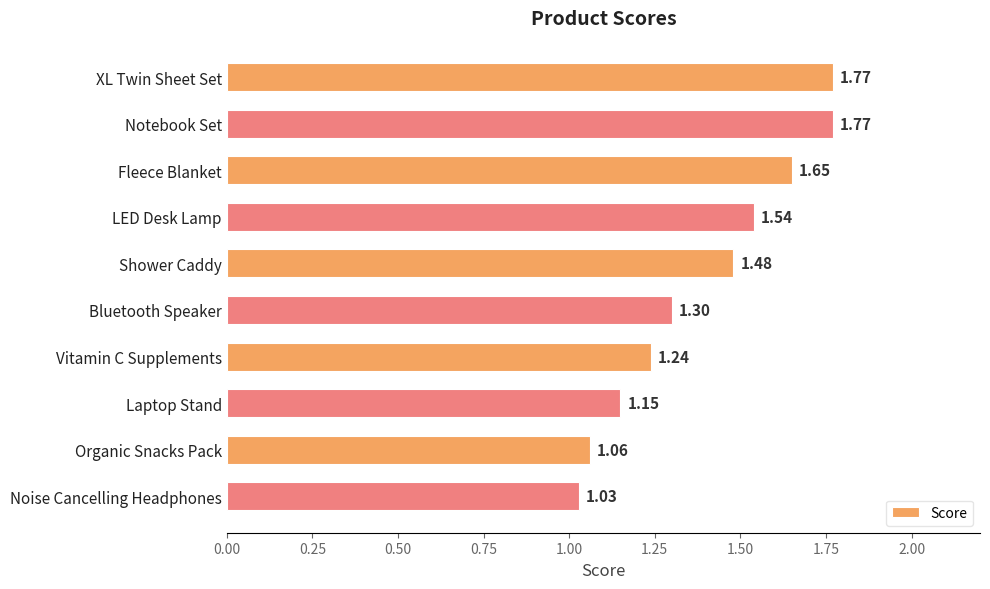

What is the label of the 8th bar from the top?

Laptop Stand